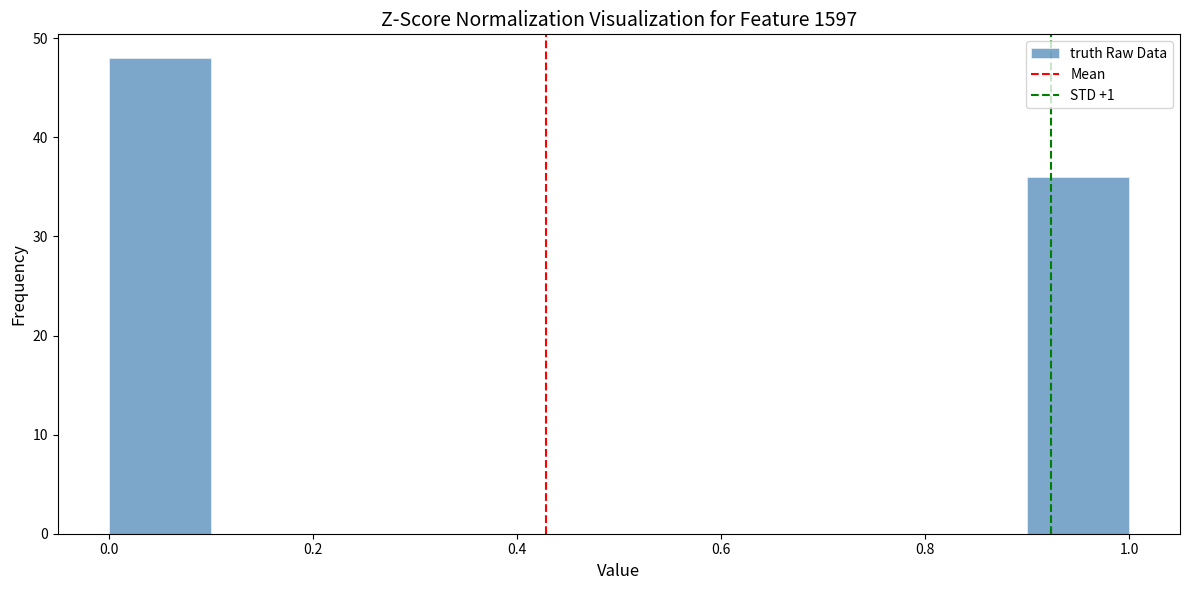

Reading left to right, list every bar in this chart as the range it spans on the x-axis followed by its height. The values are not printed on the chart, so give them approximately, as read against the axis.

0.0 to 0.1: 48
0.1 to 0.2: 0
0.2 to 0.3: 0
0.3 to 0.4: 0
0.4 to 0.5: 0
0.5 to 0.6: 0
0.6 to 0.7: 0
0.7 to 0.8: 0
0.8 to 0.9: 0
0.9 to 1.0: 36